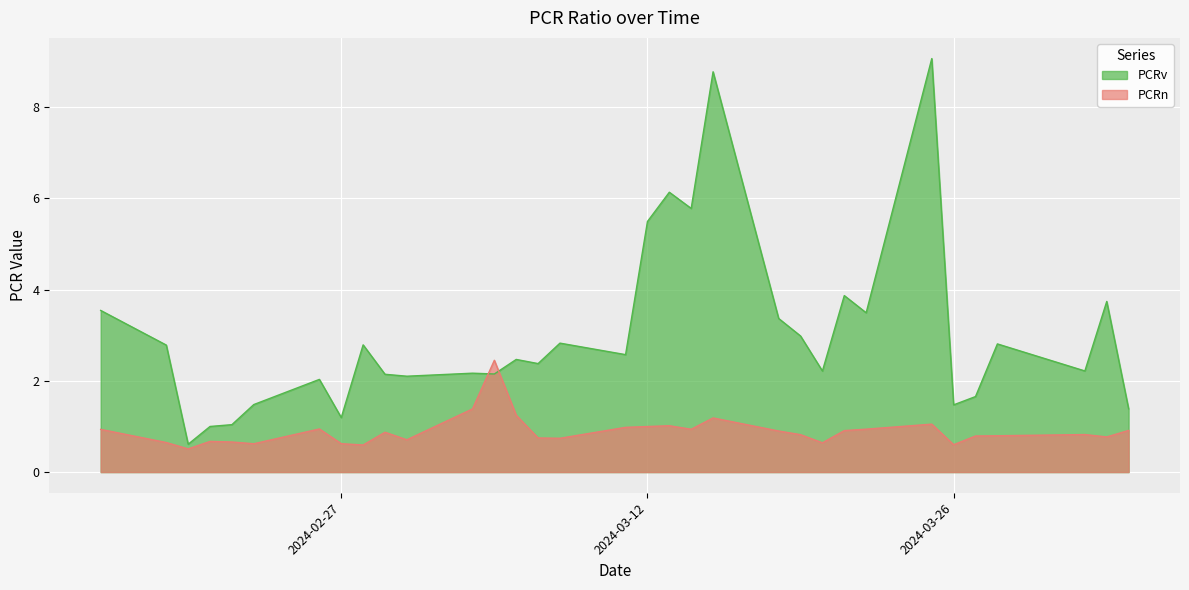

Is it true that PCRv equals 2.8 at 2024-03-08?

True